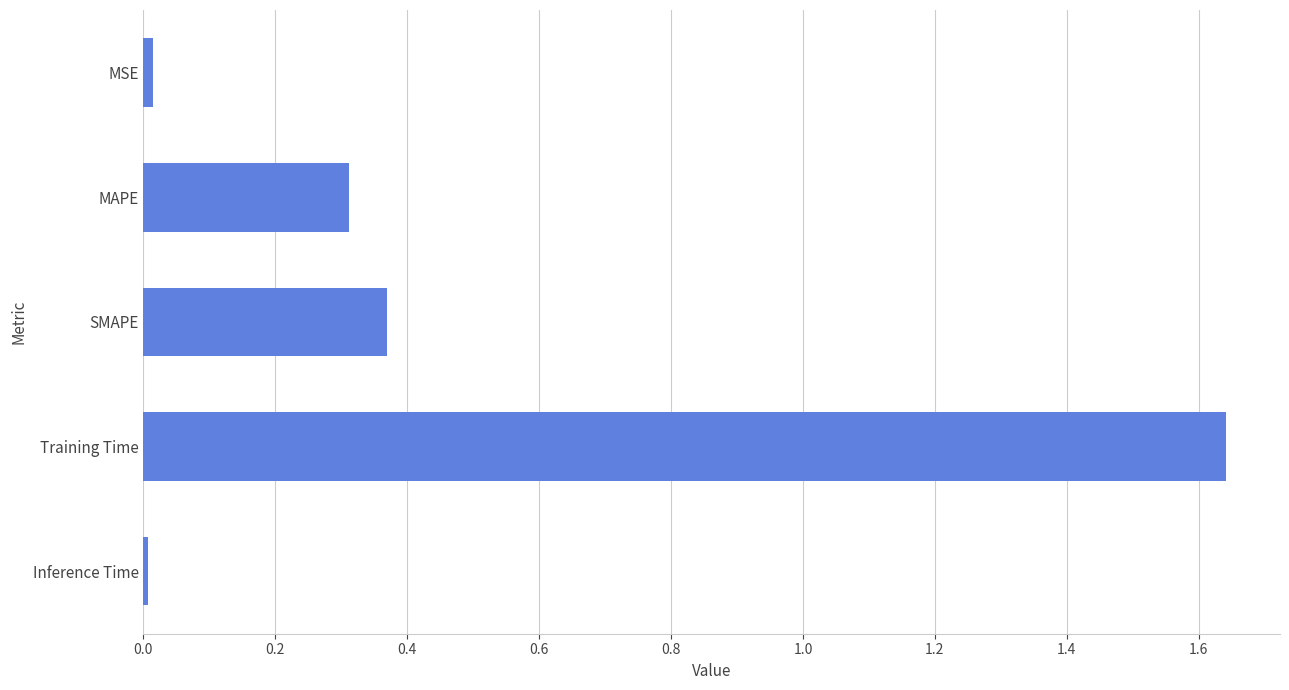

Between Inference Time and Training Time, which is larger?

Training Time